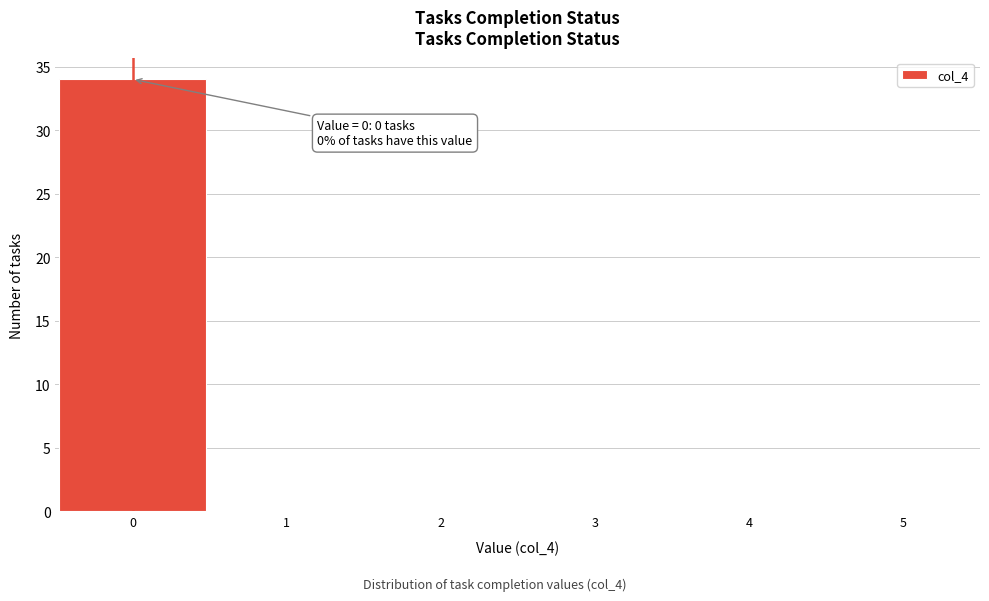

Over which range of the x-axis is the bar tallest?

-0.5 to 0.5